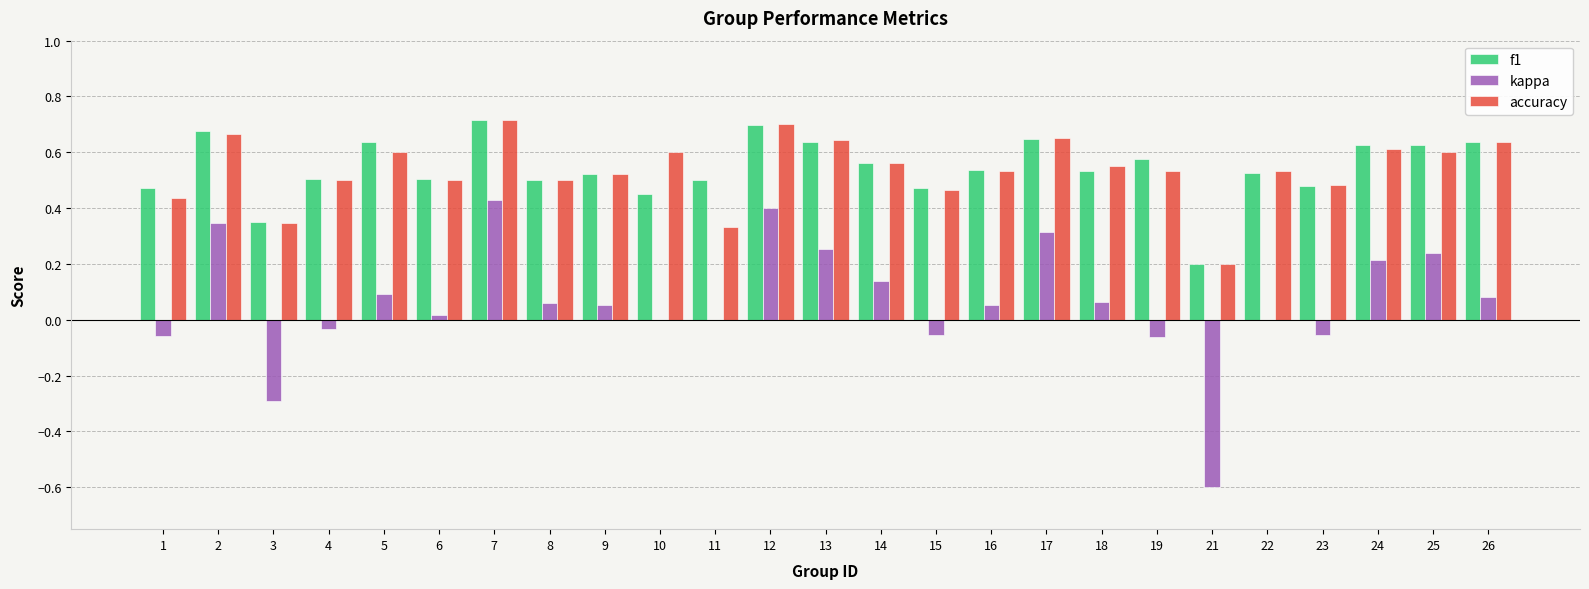

Is the value of kappa at 3 greater than the value of accuracy at 14?

No